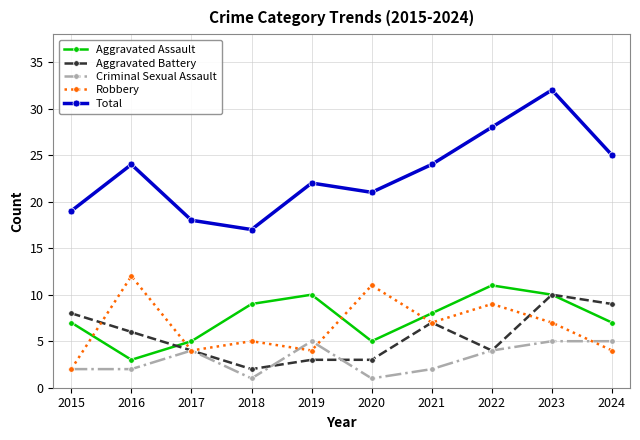

How many values in the Aggravated Battery series are below 6?

5